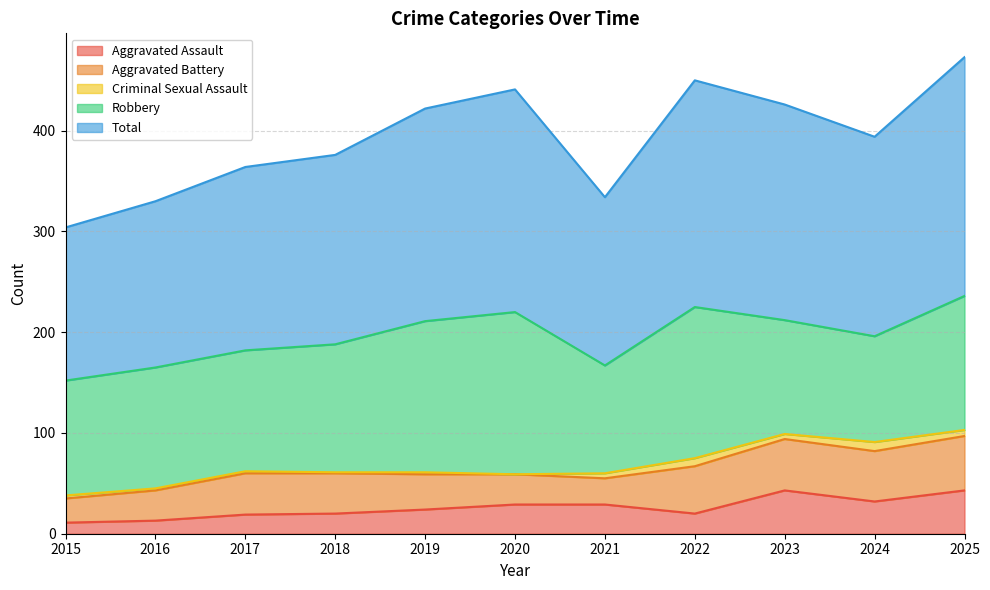

True or false: Robbery and Aggravated Assault intersect in this chart.

False